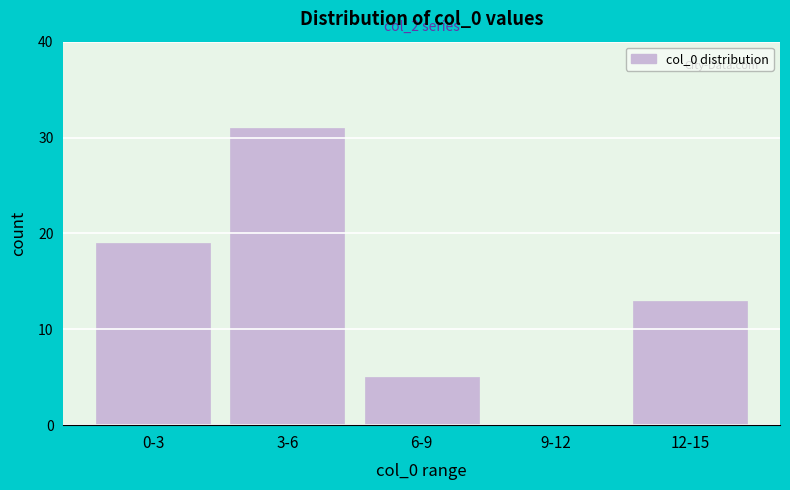

Reading left to right, list all the values displayed in this chart.

0-3=19	3-6=31	6-9=5	9-12=0	12-15=13